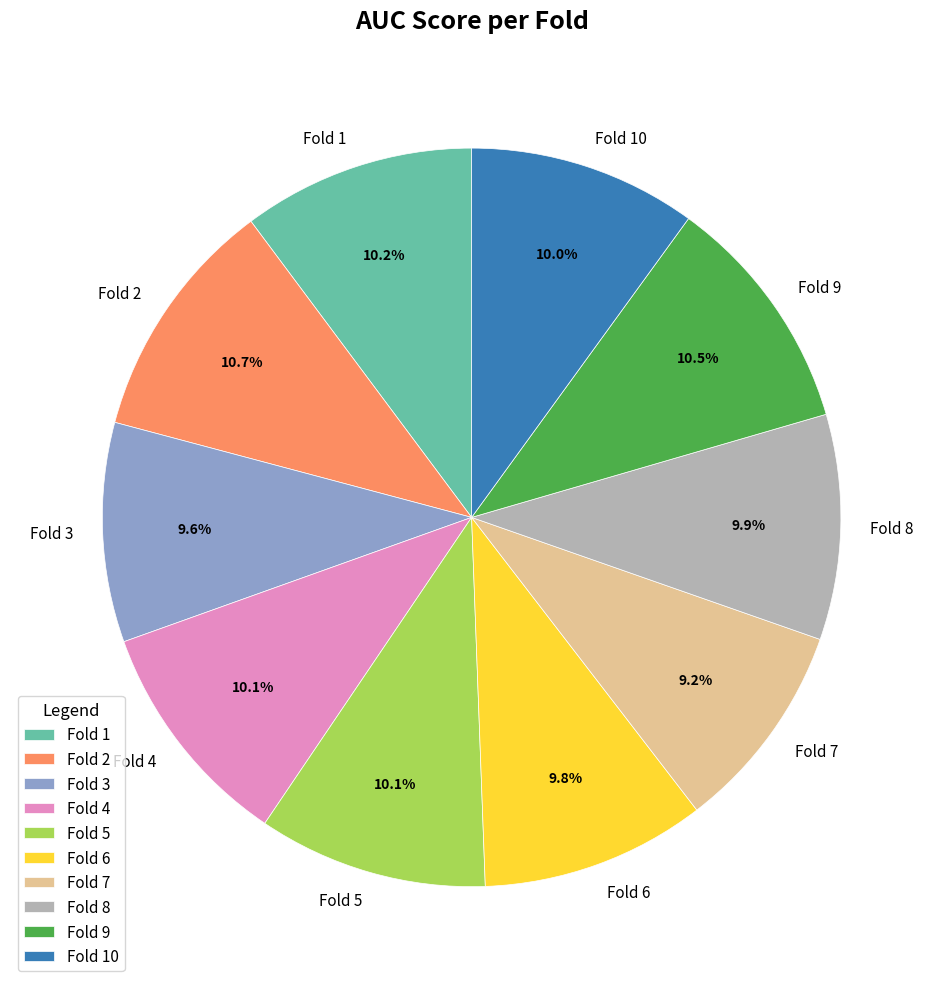

How many slices are in this pie chart?

10